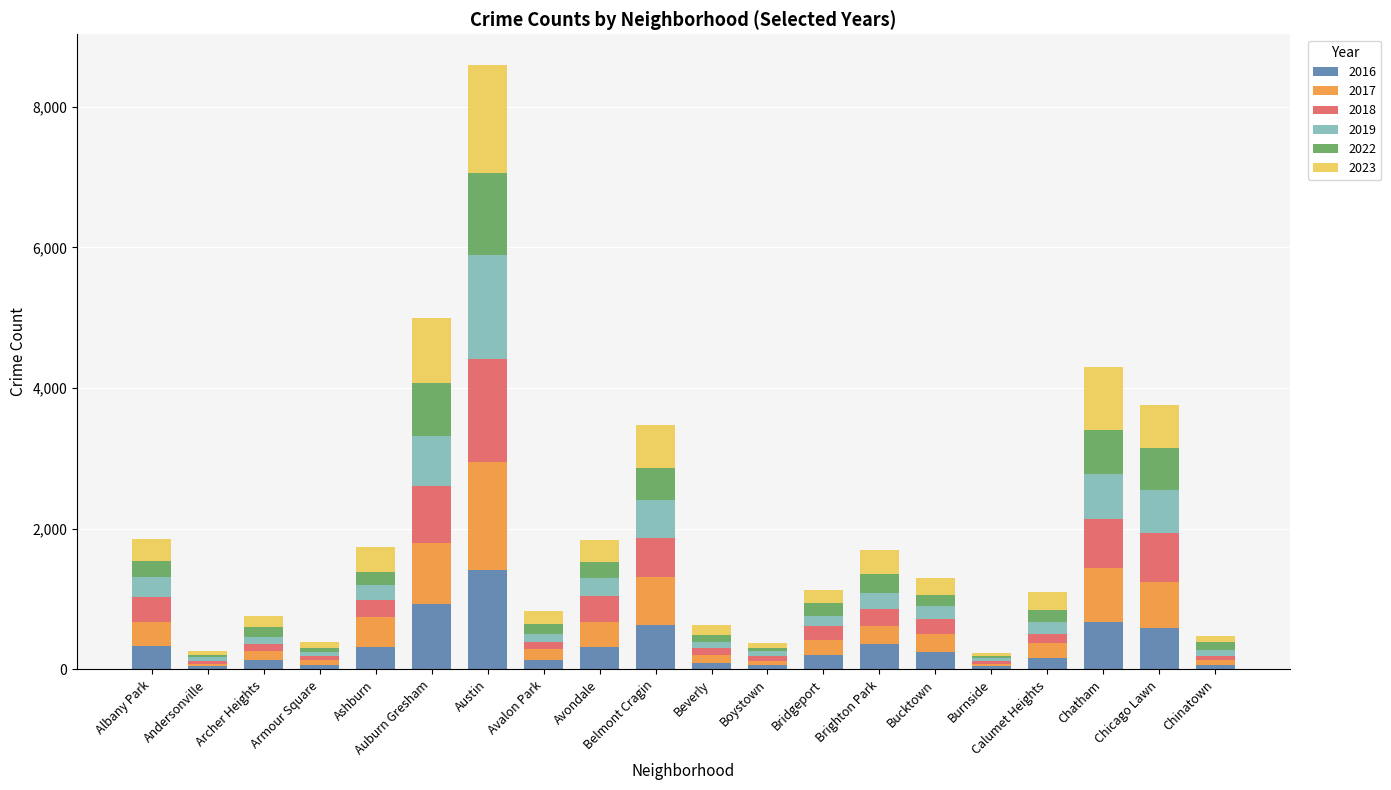

Which category has the highest value in the 2016 series?

Austin